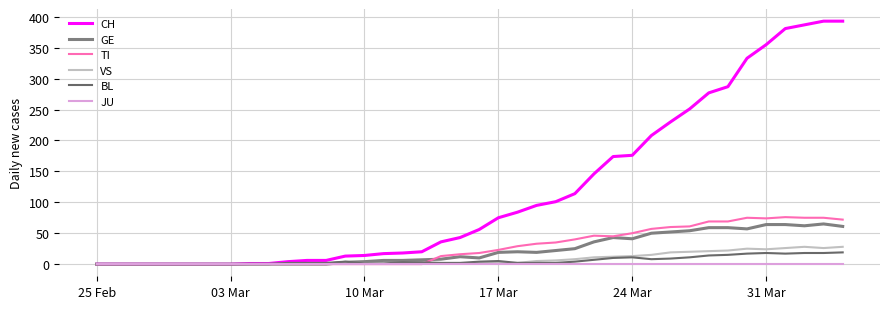

True or false: TI has more than 0 points higher than both neighbors.

True